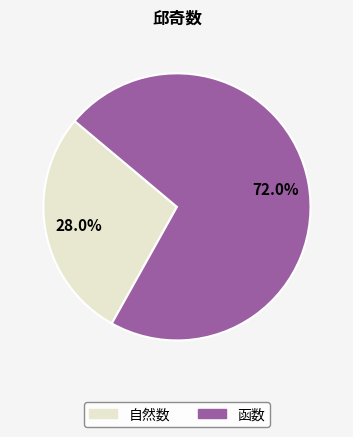

Rank the categories by value from lowest to highest.

自然数, 函数